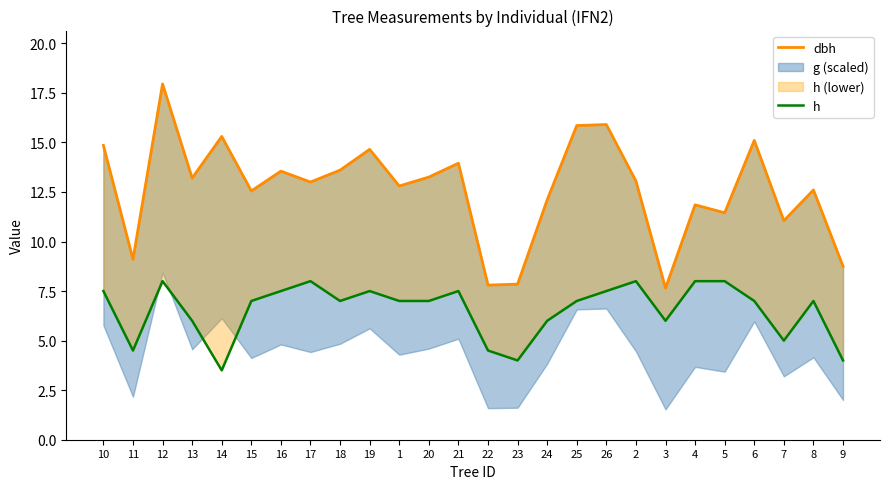

Which category has the lowest value in the dbh series?

3